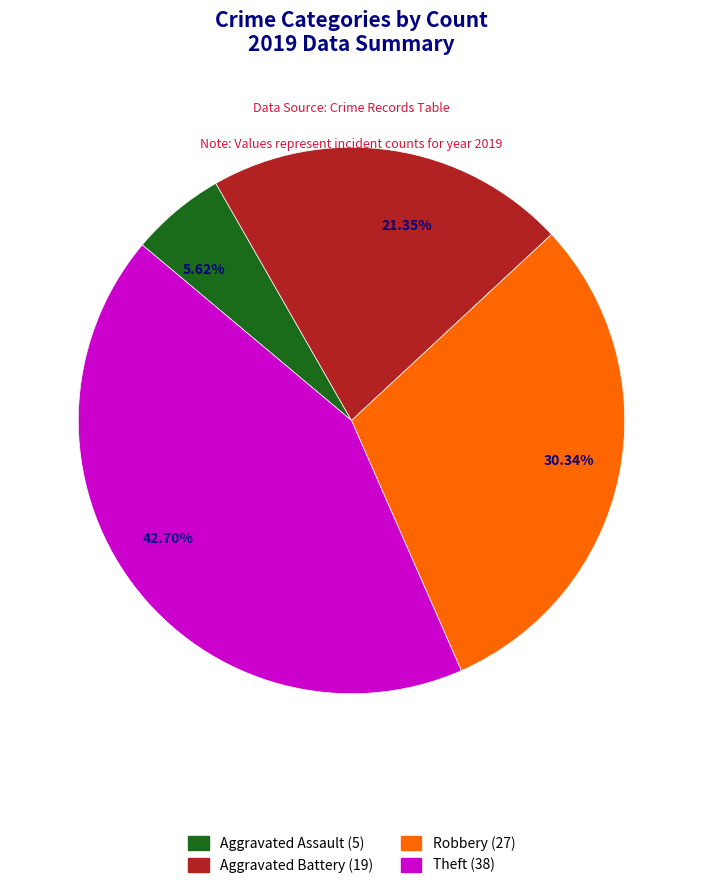

To the nearest percent, what is the combined percentage of Theft and Aggravated Assault?

48%